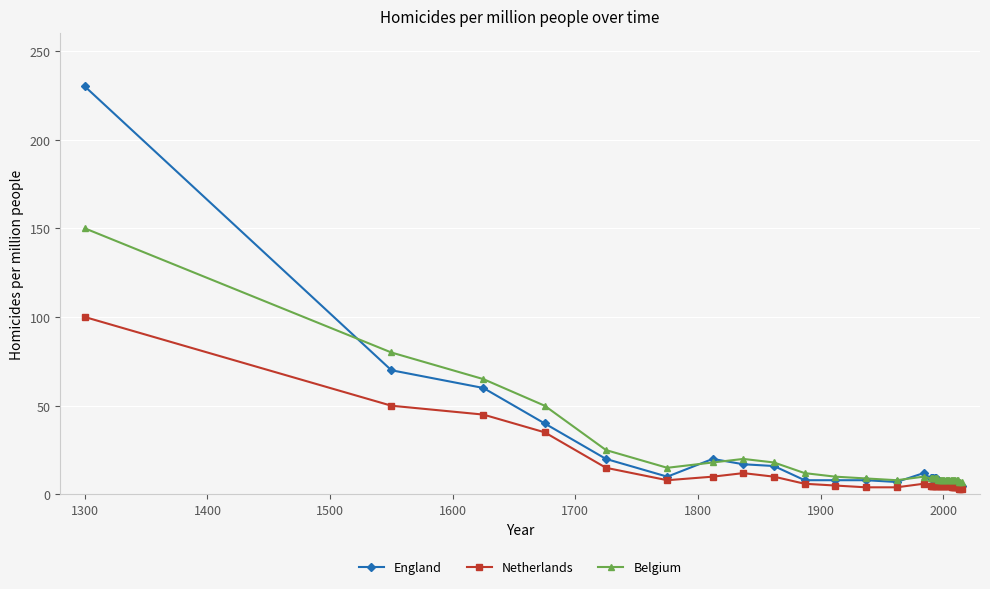

What is the lowest value of the England series?

5